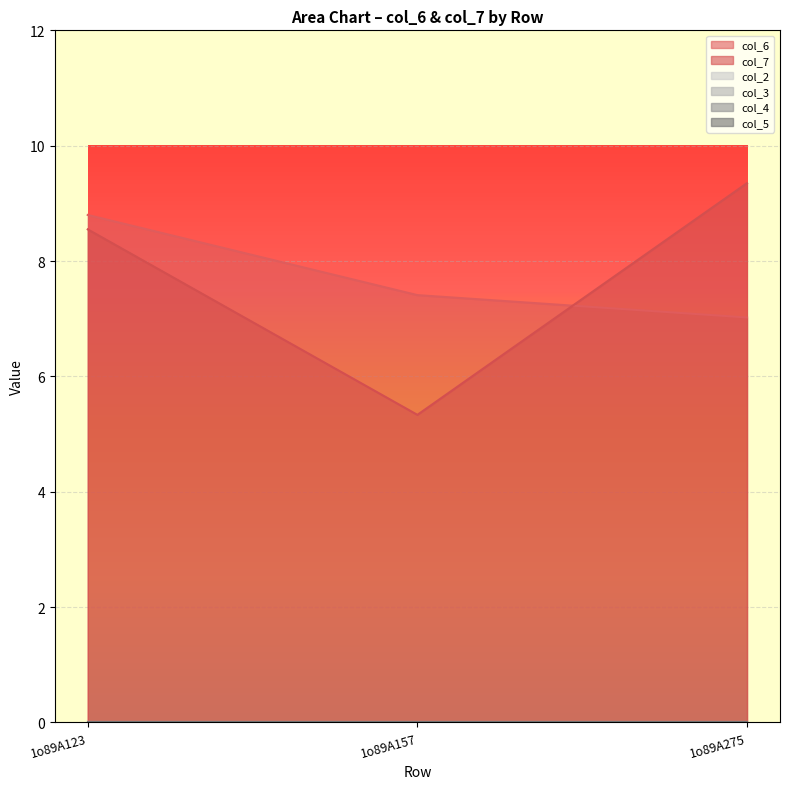

What is the average value of the col_7 series?

7.7